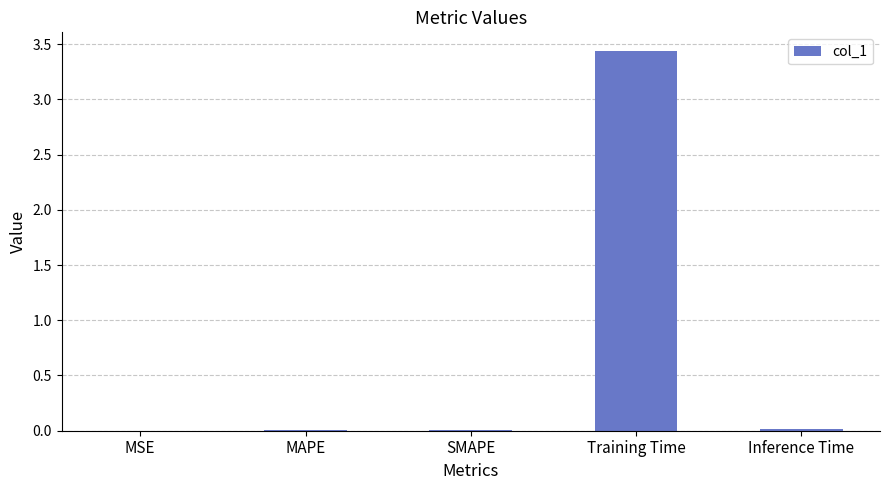

The value at MAPE is 0.0. True or false?

True